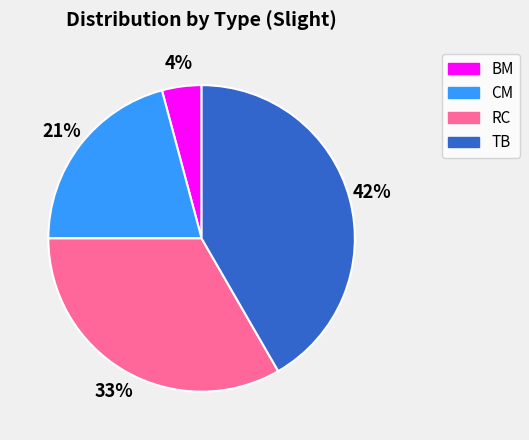

To the nearest percent, what is the average slice percentage?

25%